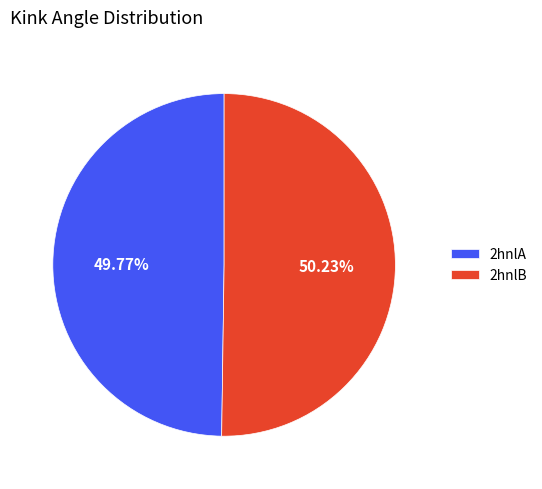

To the nearest percent, what is the average slice percentage?

50%